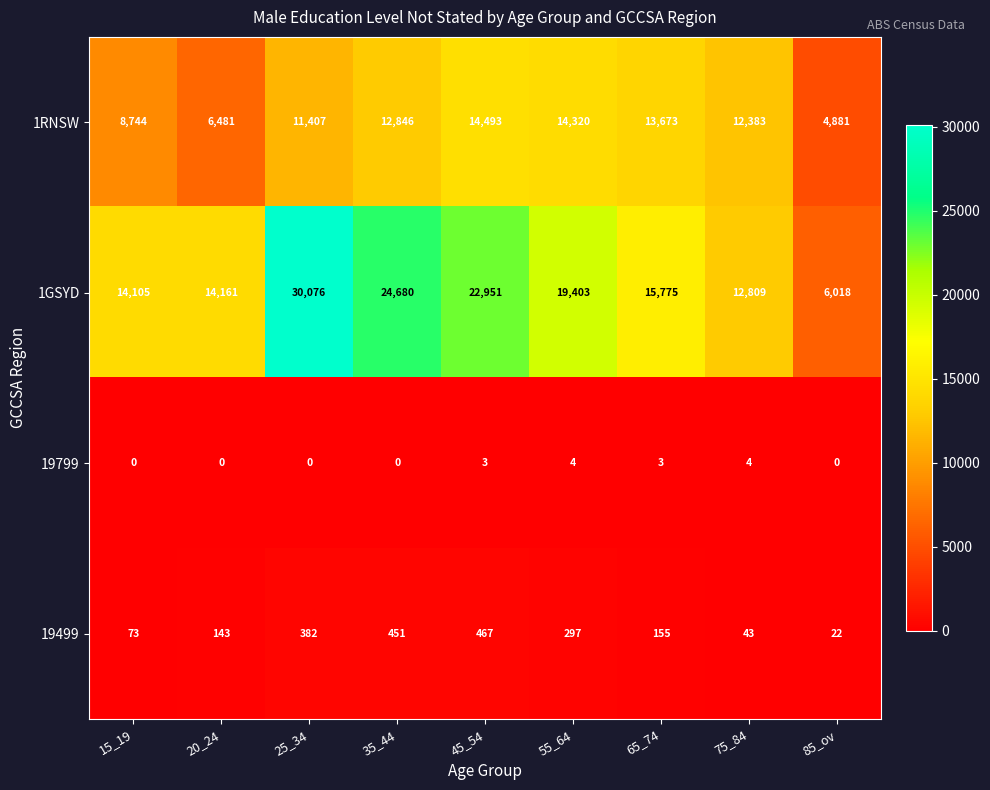

How many data points does each series have?

9